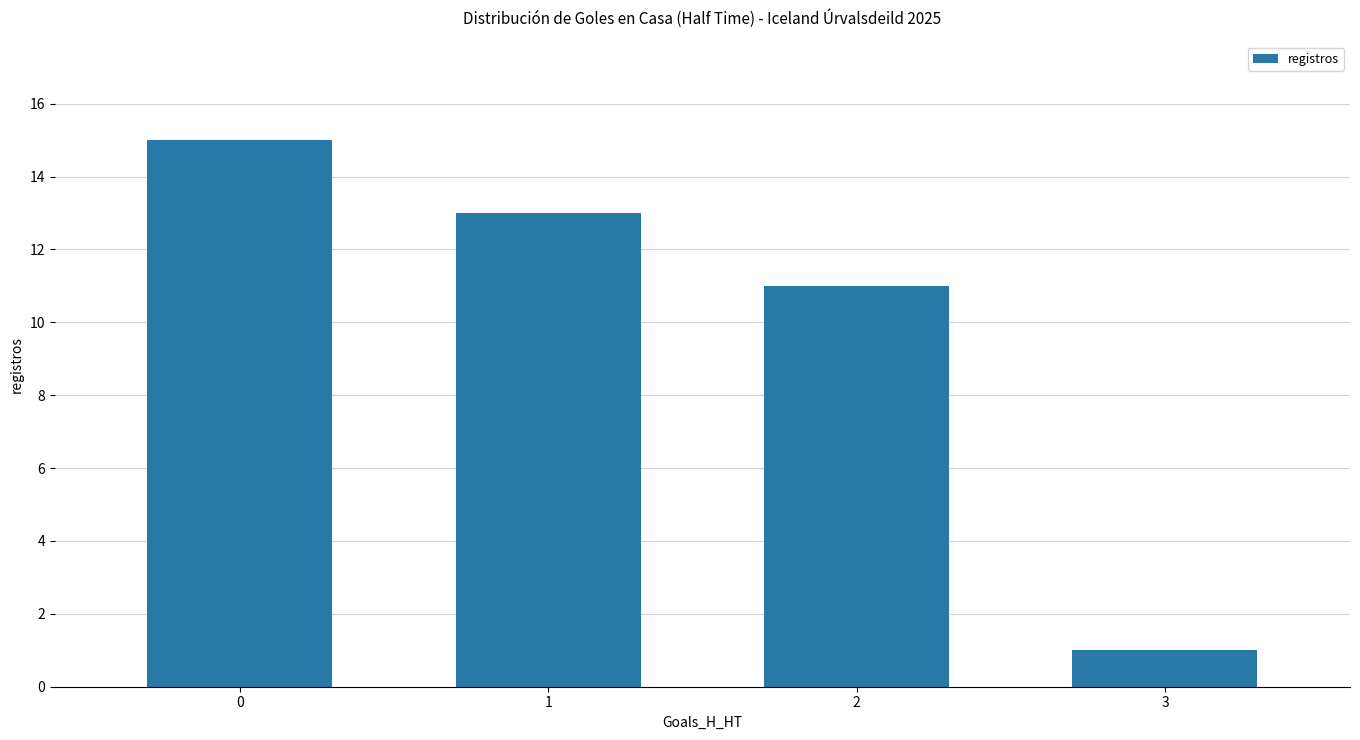

Reading left to right, what are all the values shown in this chart?

0=15	1=13	2=11	3=1